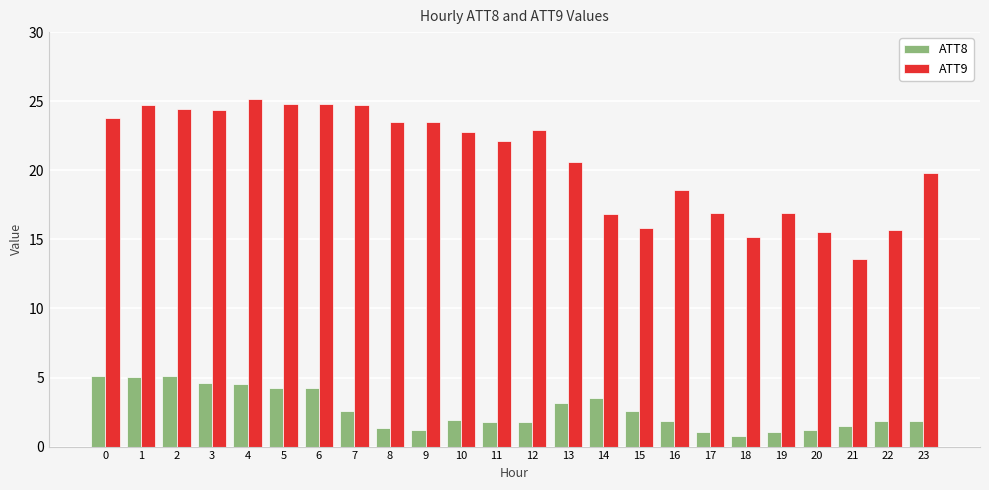

List the series in order of their peak value, lowest first.

ATT8, ATT9